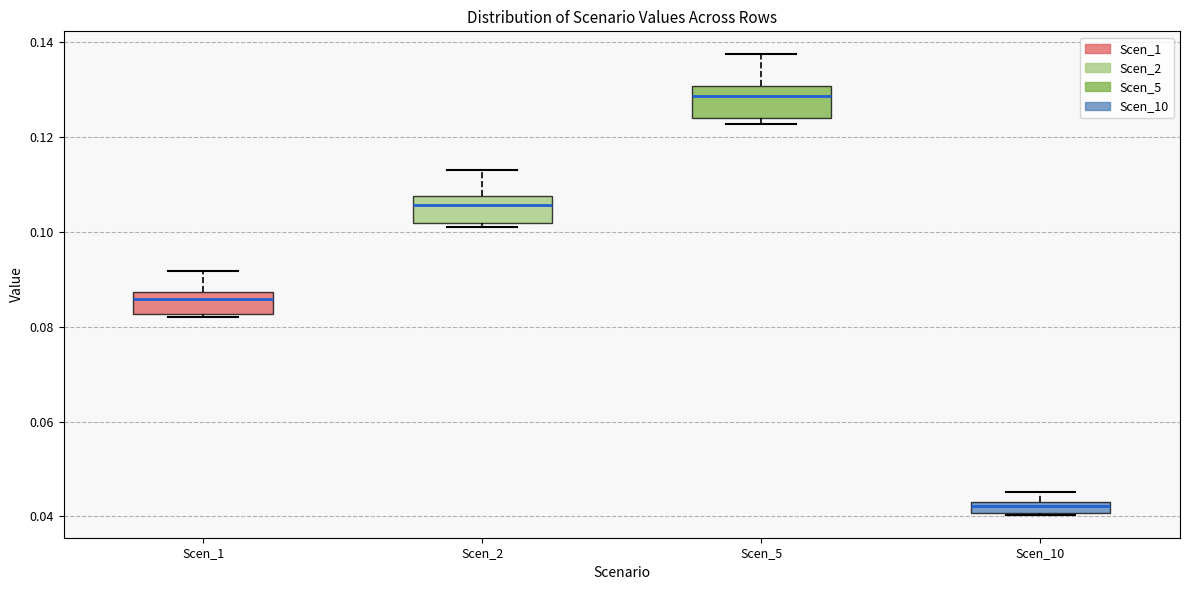

Where does the median line of the box for Scen_2 sit on the y-axis? The values are not printed on the chart, so give them approximately, as read against the axis.

0.106